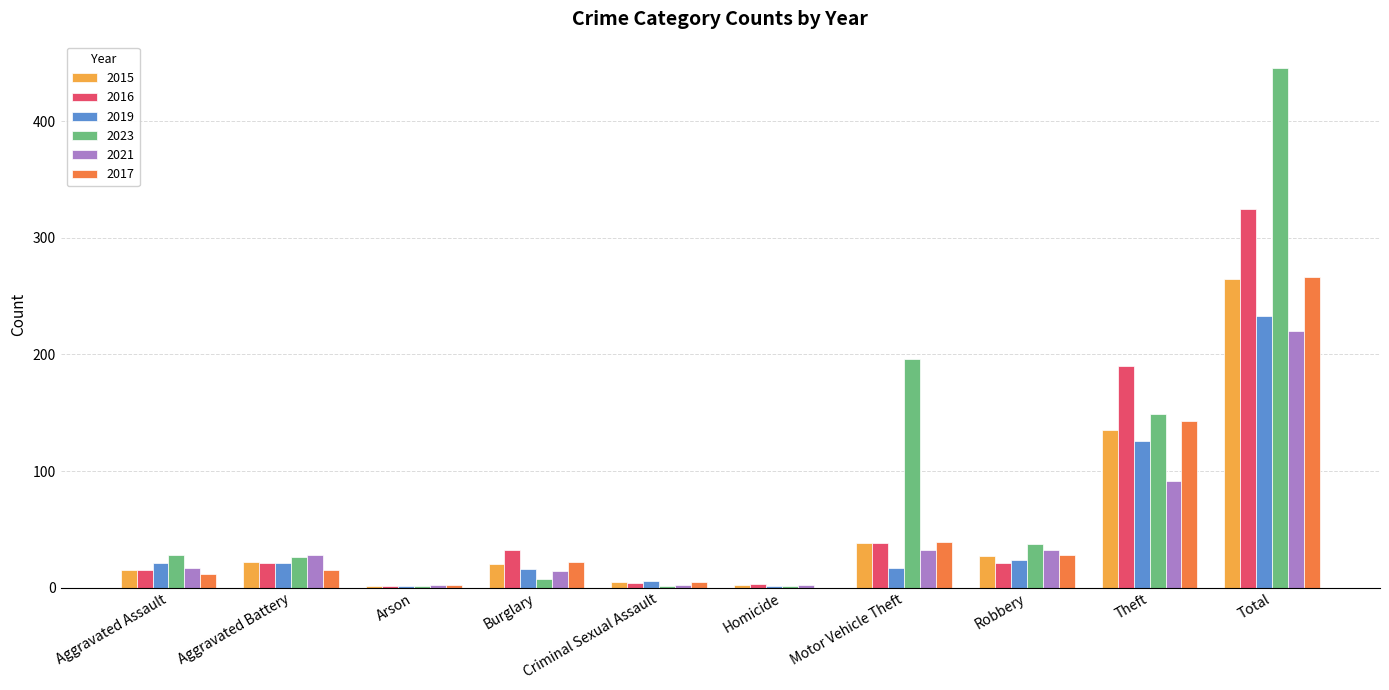

Is it true that 2016 equals 92 at Theft?

False